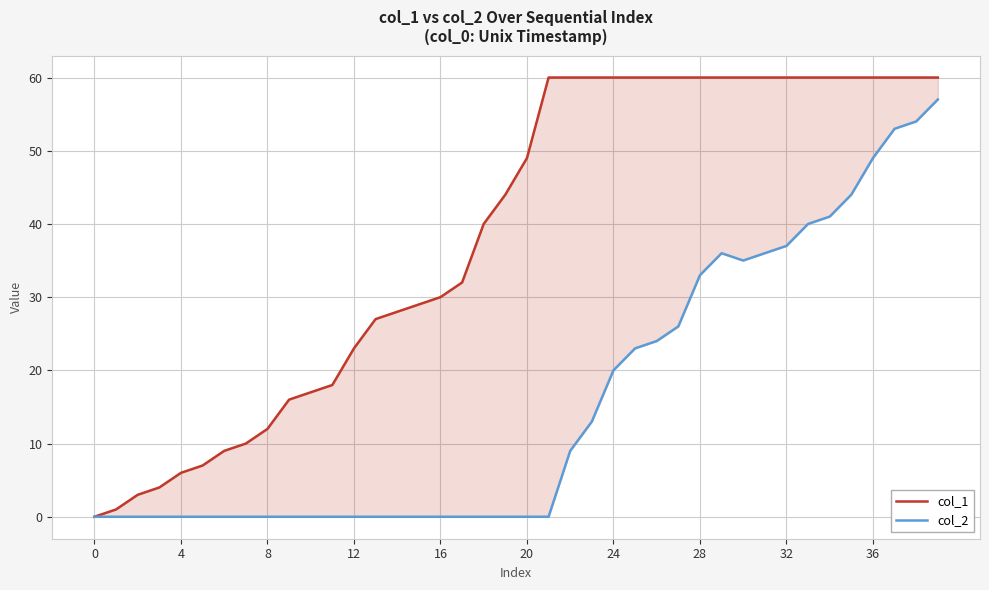

How many series are shown in this chart?

2